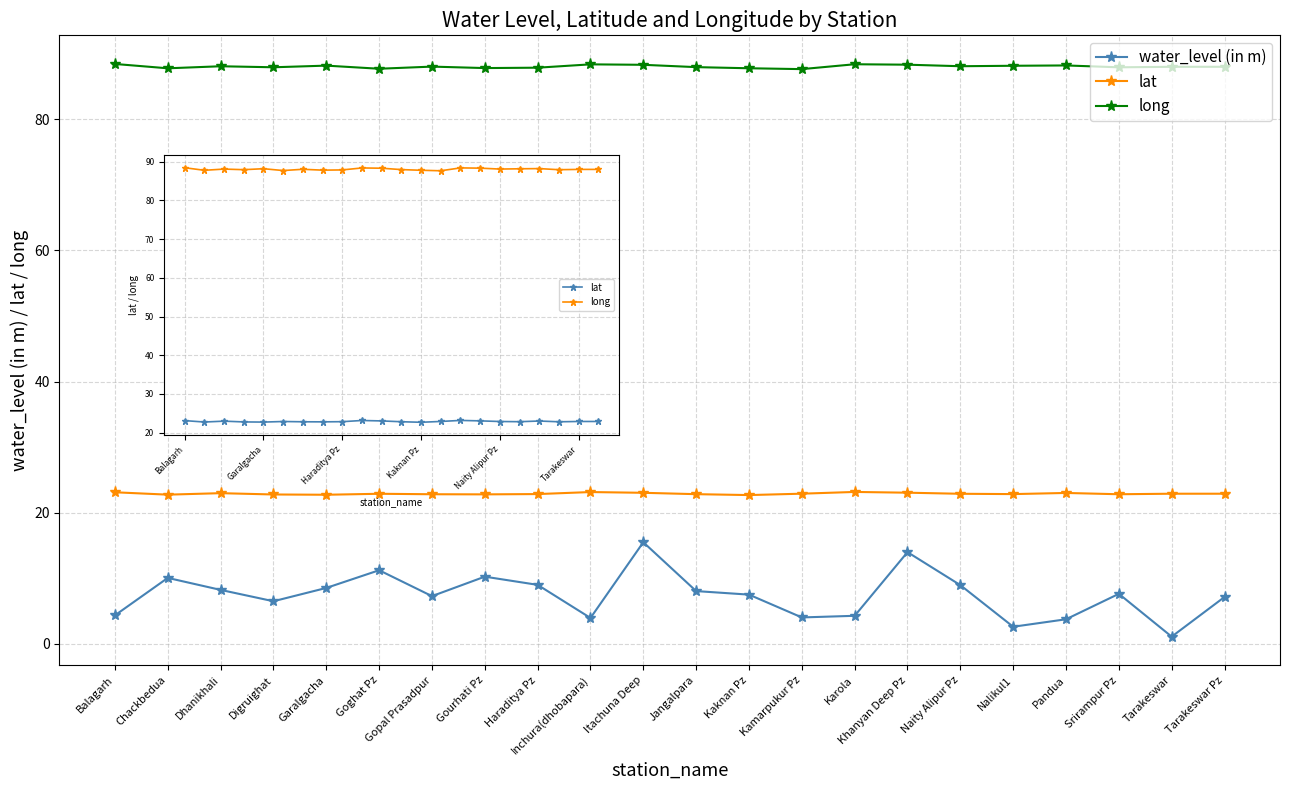

Which has a higher value, Haraditya Pz or Kaknan Pz?

Haraditya Pz